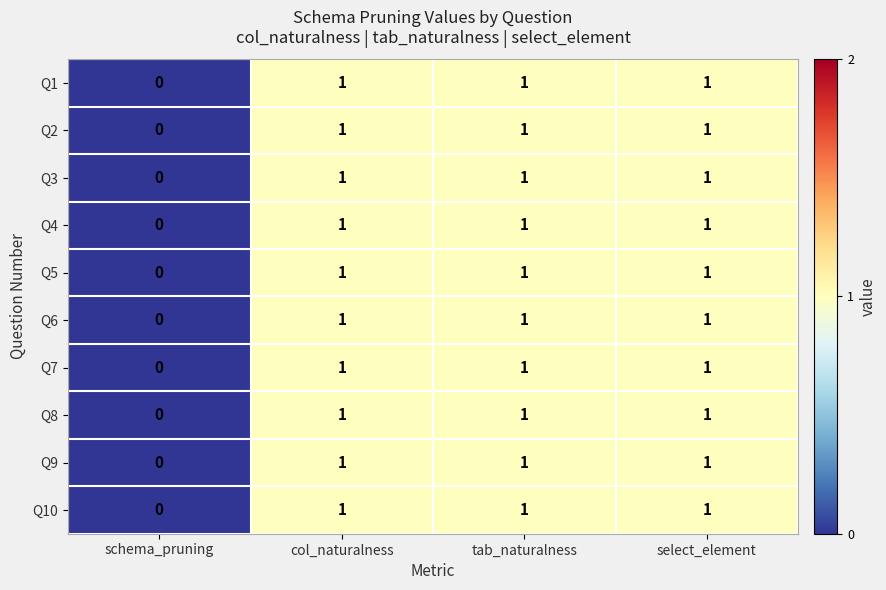

True or false: Q9 has a value of 1 at col_naturalness.

True